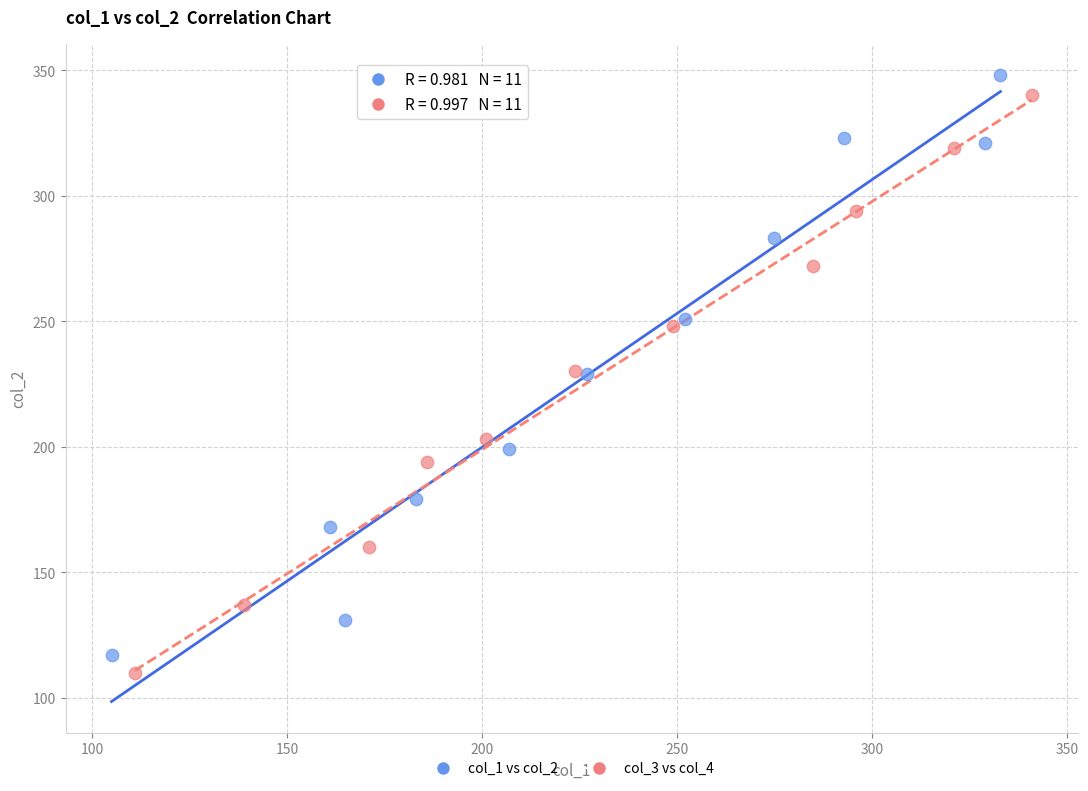

Which series contains the lowest Y value?

col_3 vs col_4